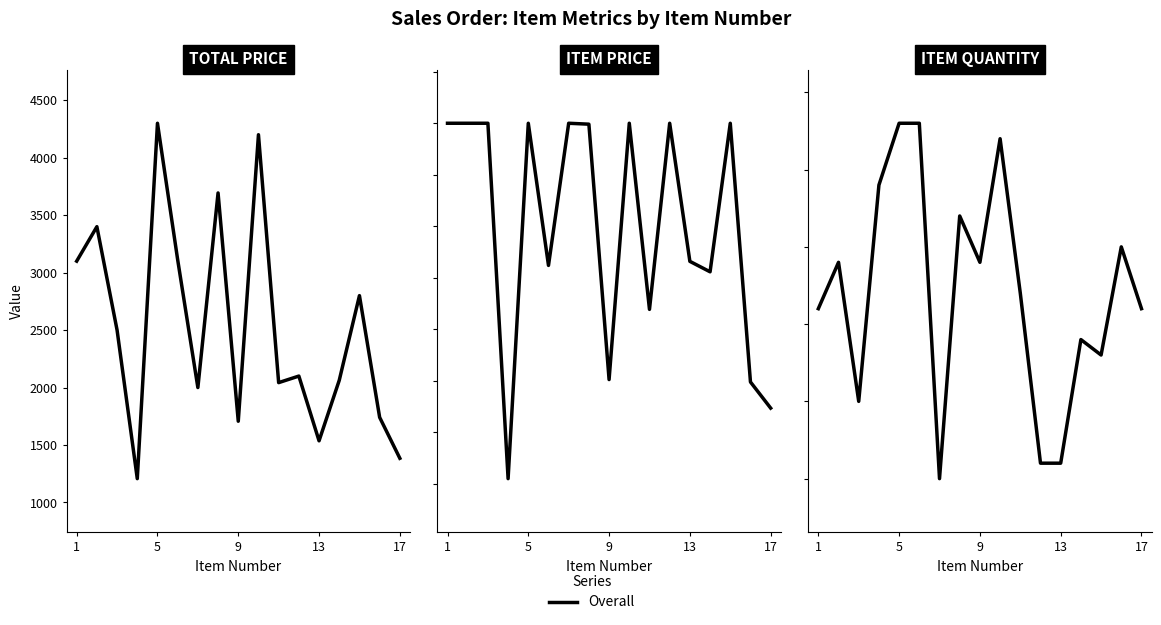

How many interior local valleys (lower than both neighbors) does the data have?

4